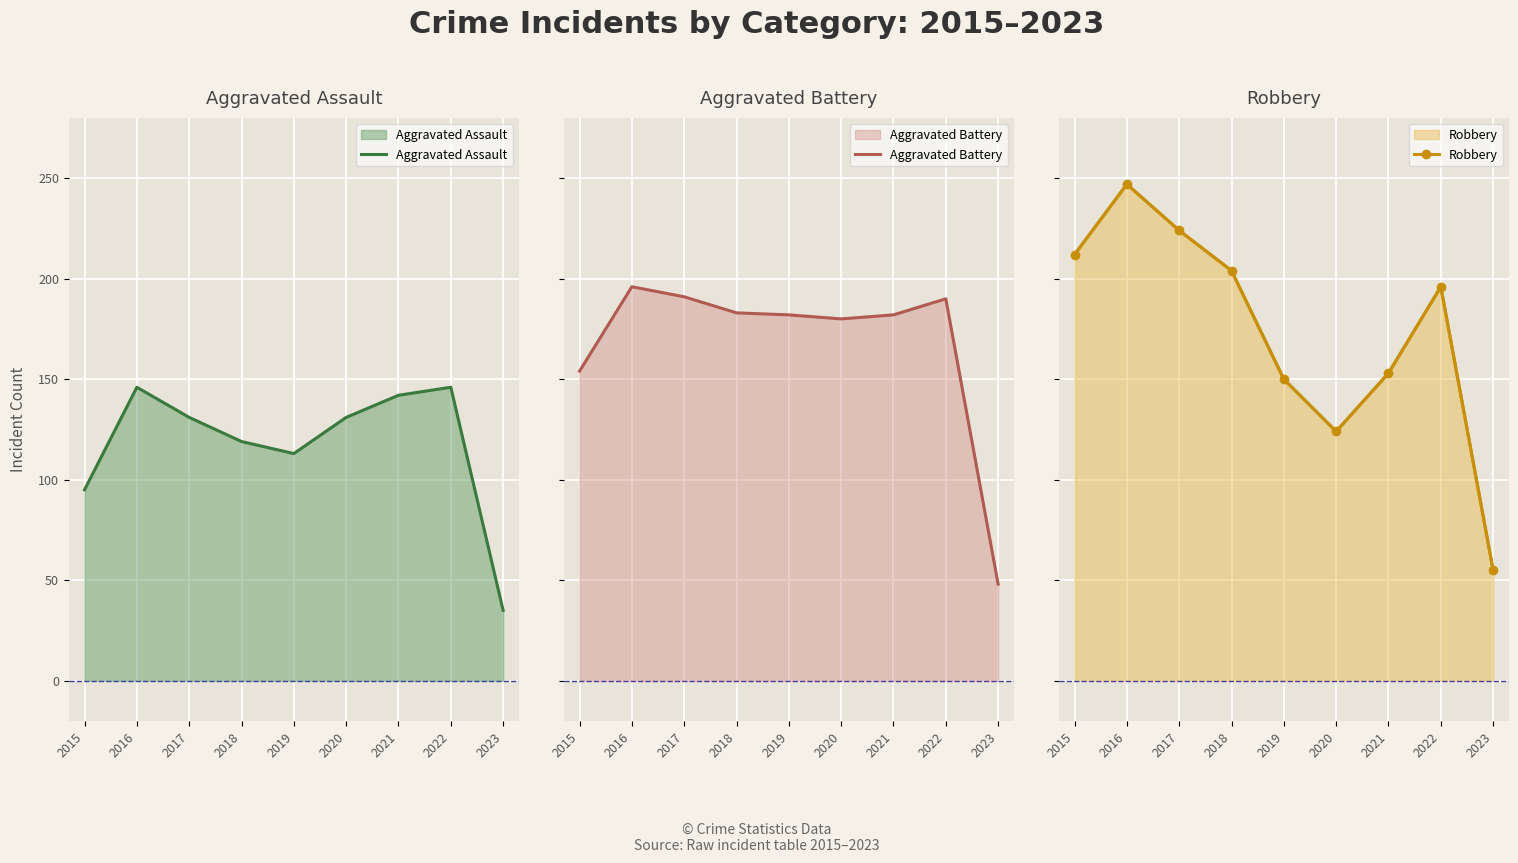

What is the difference between the maximum and minimum values in the Robbery series?

192